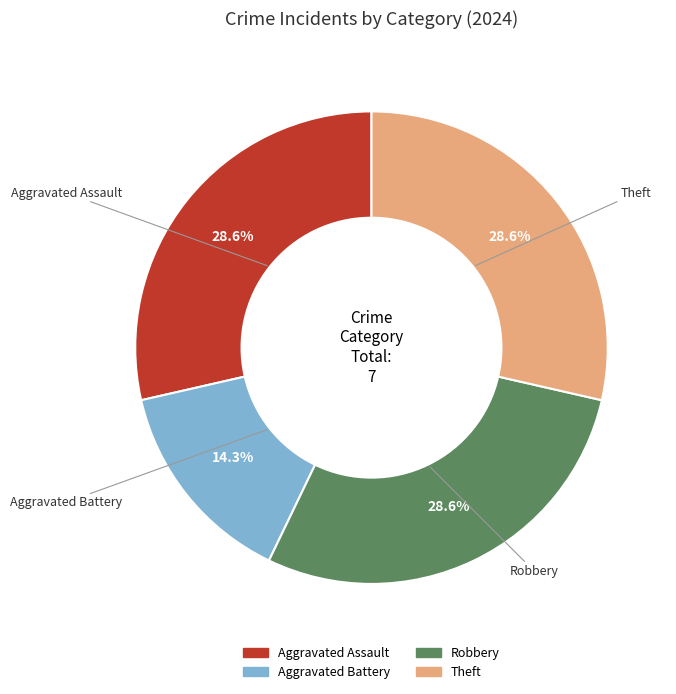

How many segments does this pie chart have?

4